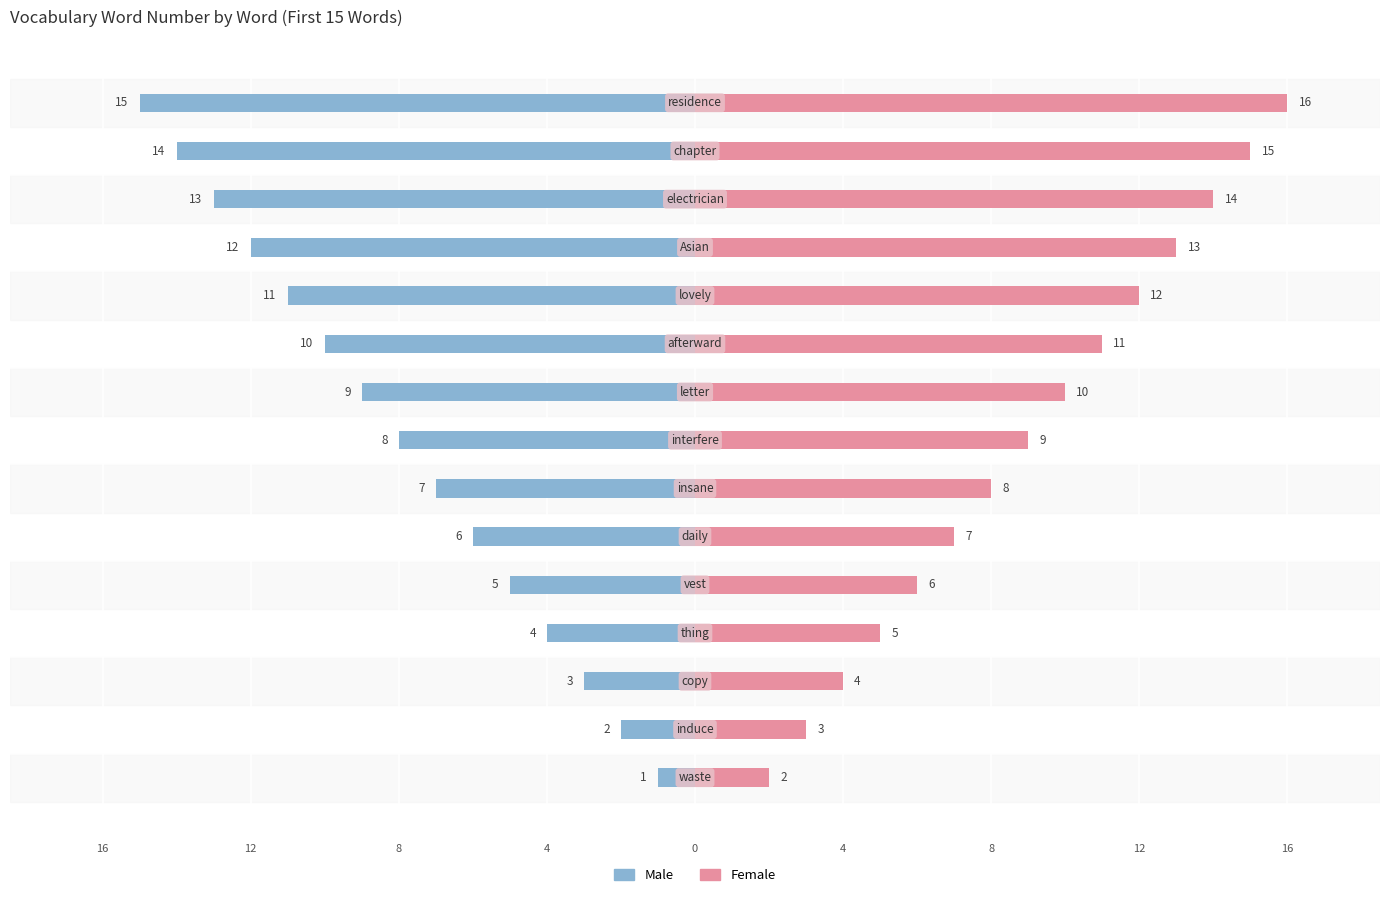

Reading left to right, list all the values displayed in this chart.

Male: -1	-2	-3	-4	-5	-6	-7	-8	-9	-10	-11	-12	-13	-14	-15
Female: 2	3	4	5	6	7	8	9	10	11	12	13	14	15	16